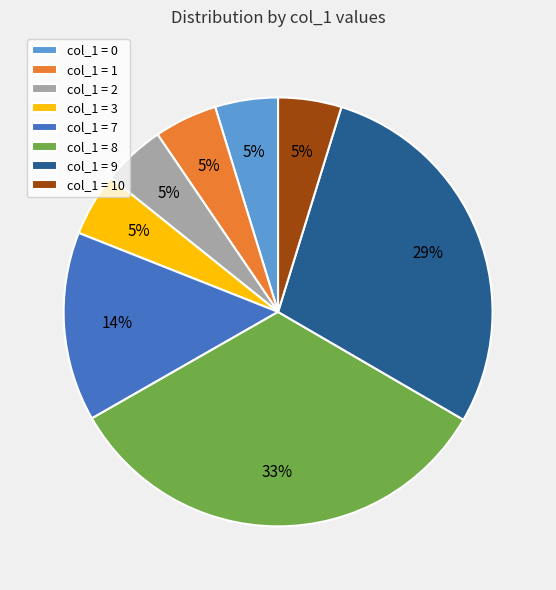

How many segments does this pie chart have?

8